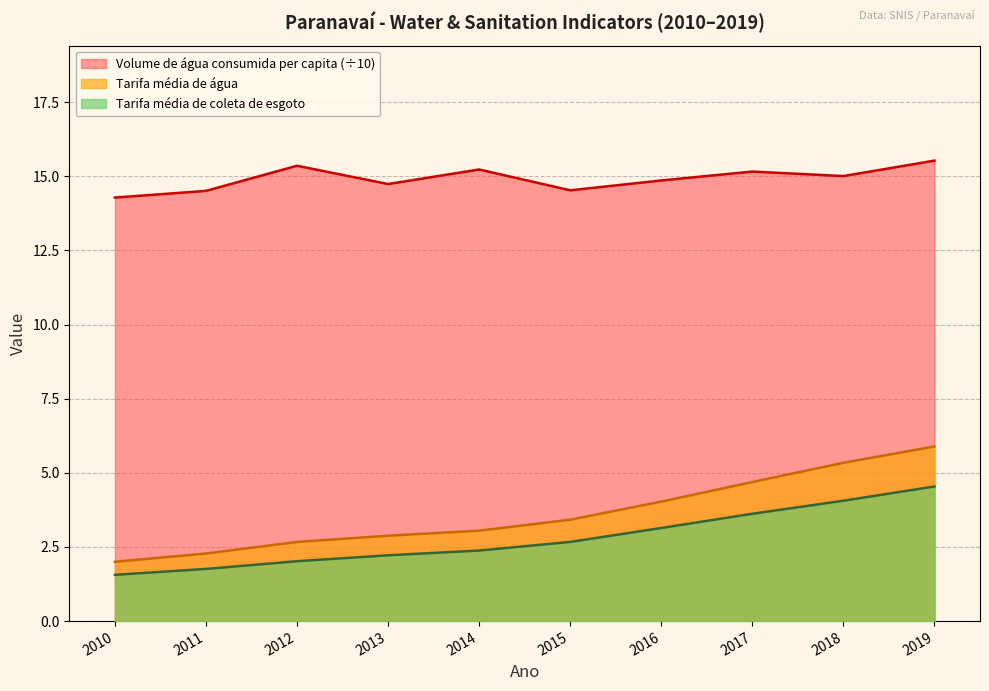

What is the total value across all series at 2015?

20.6